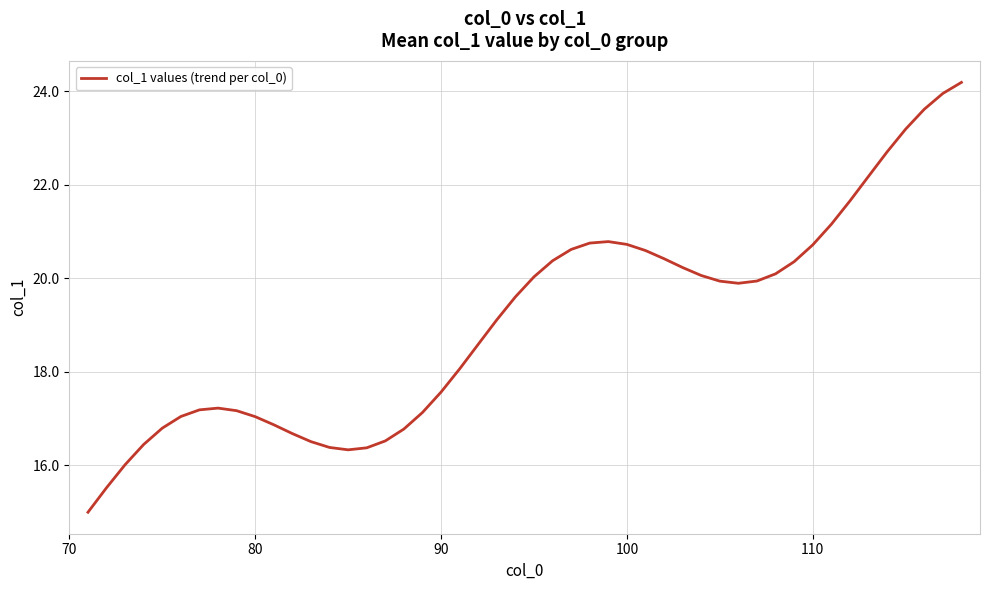

What is the greatest value displayed?

24.2